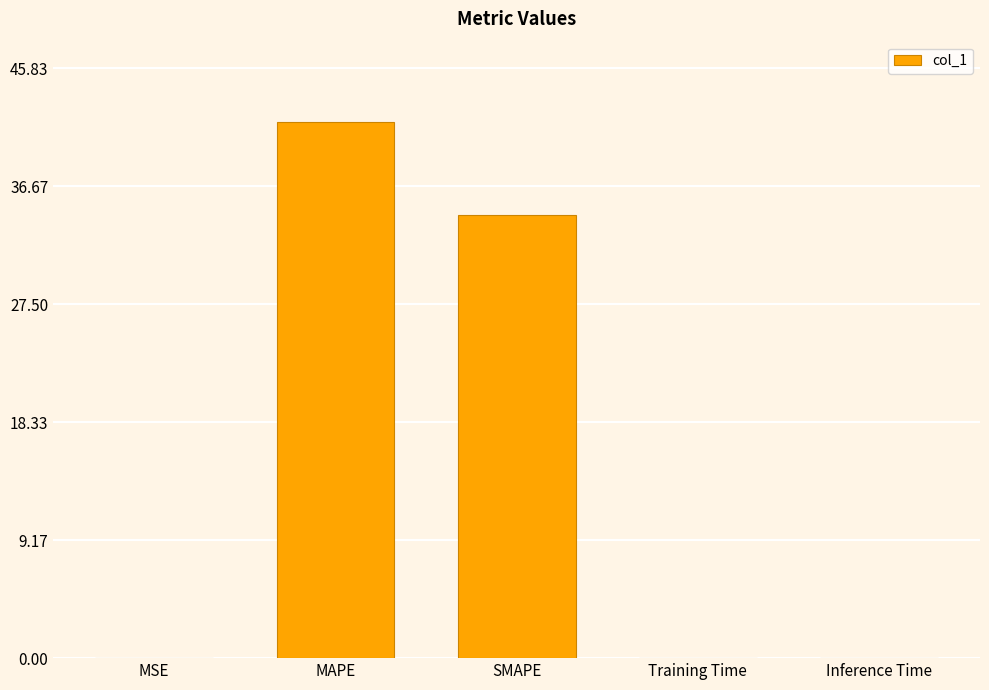

True or false: the data shows 34.5 at SMAPE.

True